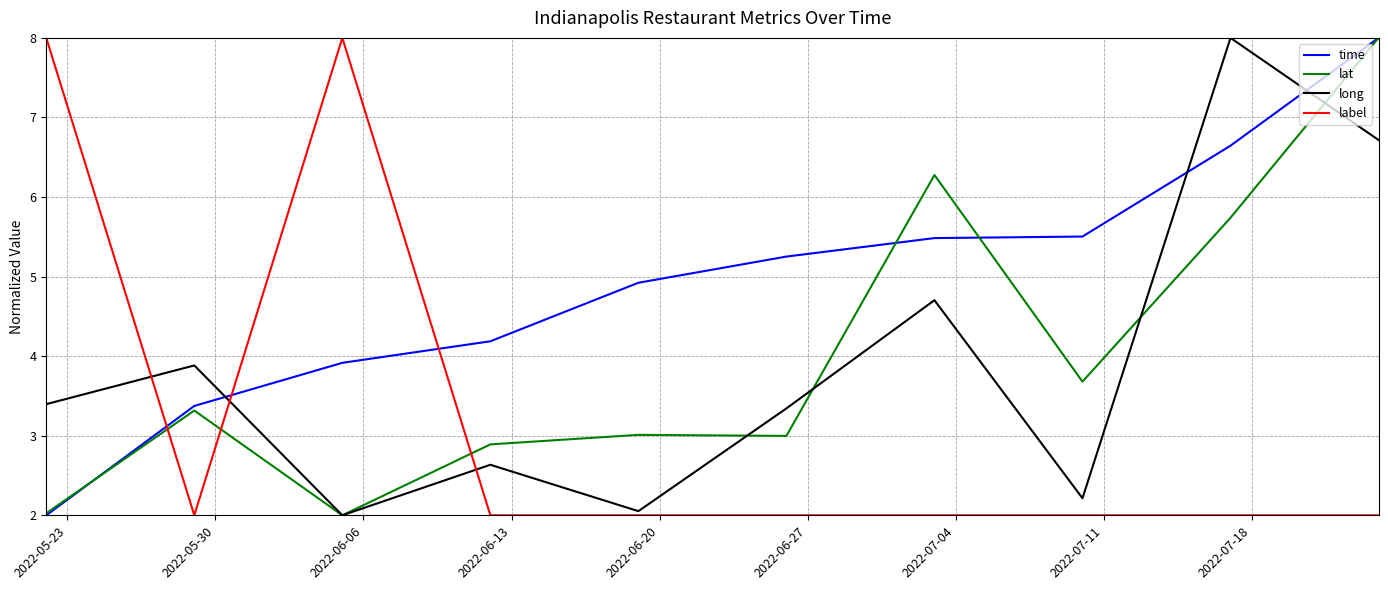

How many intersections are there between lat and label?

3